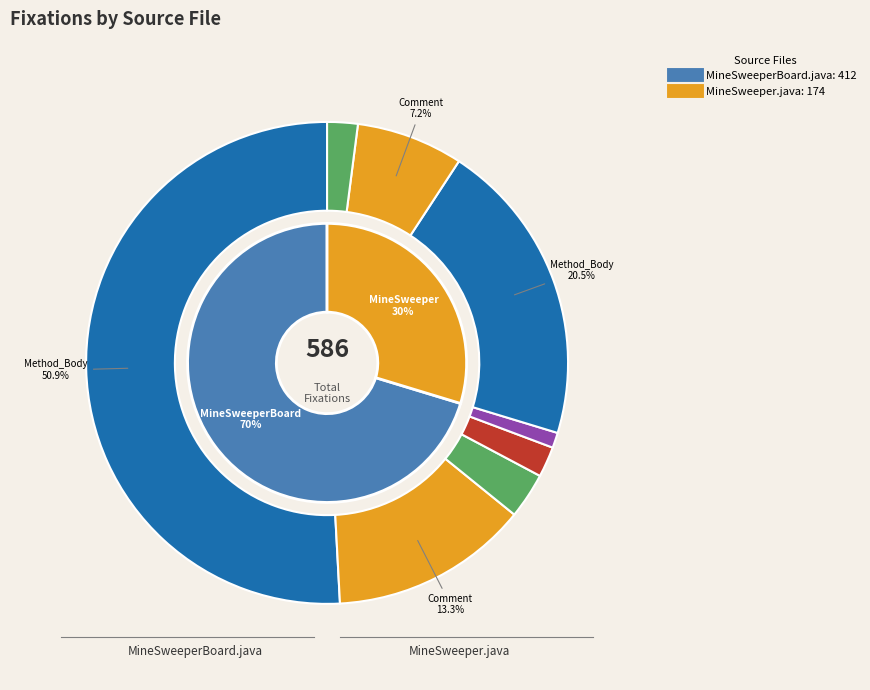

Which category accounts for the majority?

MineSweeperBoard.java